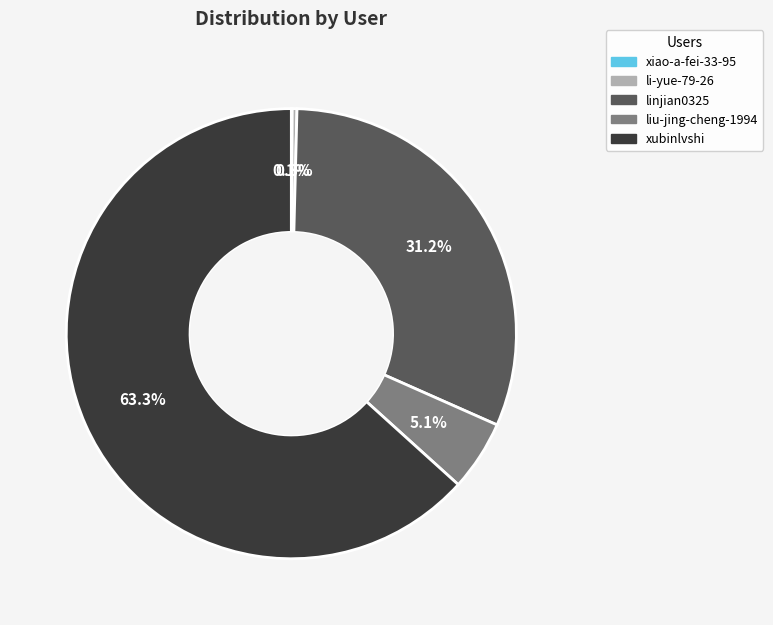

Is there a majority slice in this chart?

Yes